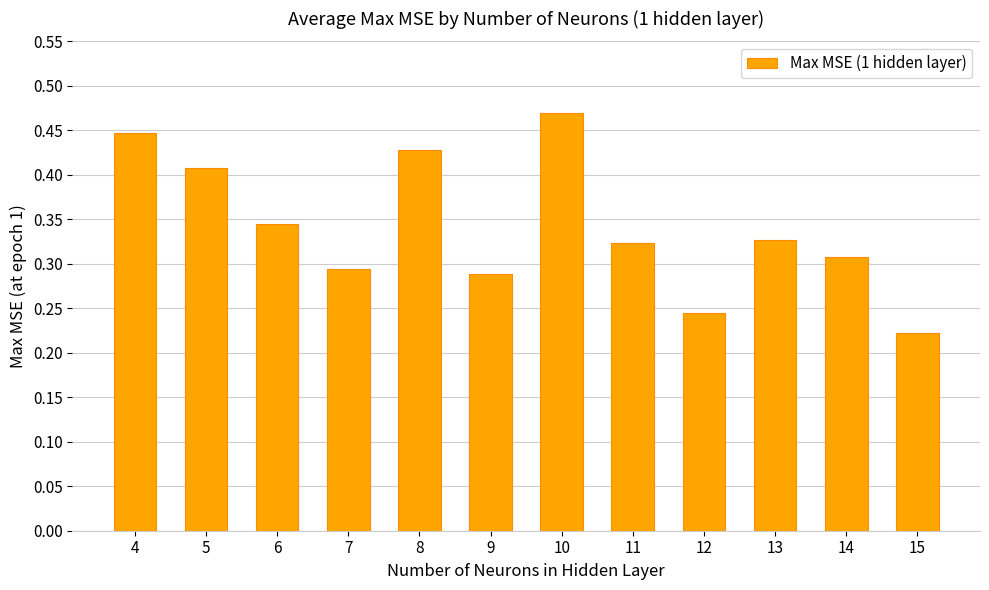

What is the sum of the values at 8 and 6?

0.8